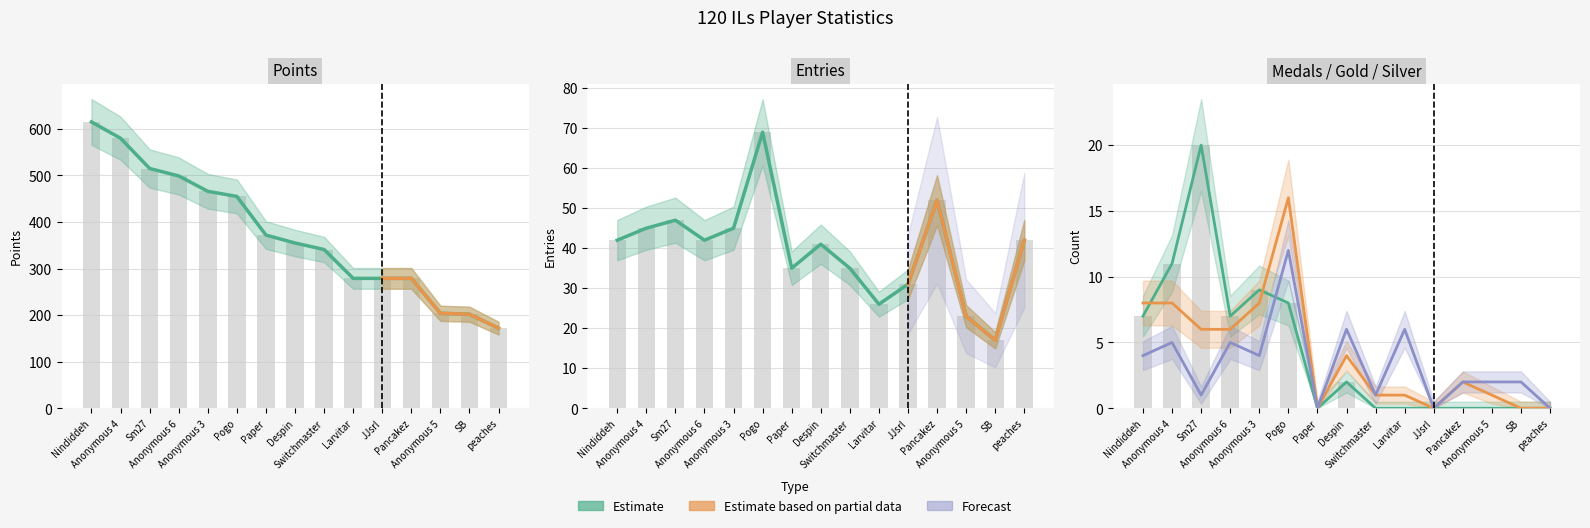

At how many categories does at least one series exceed 10?

15